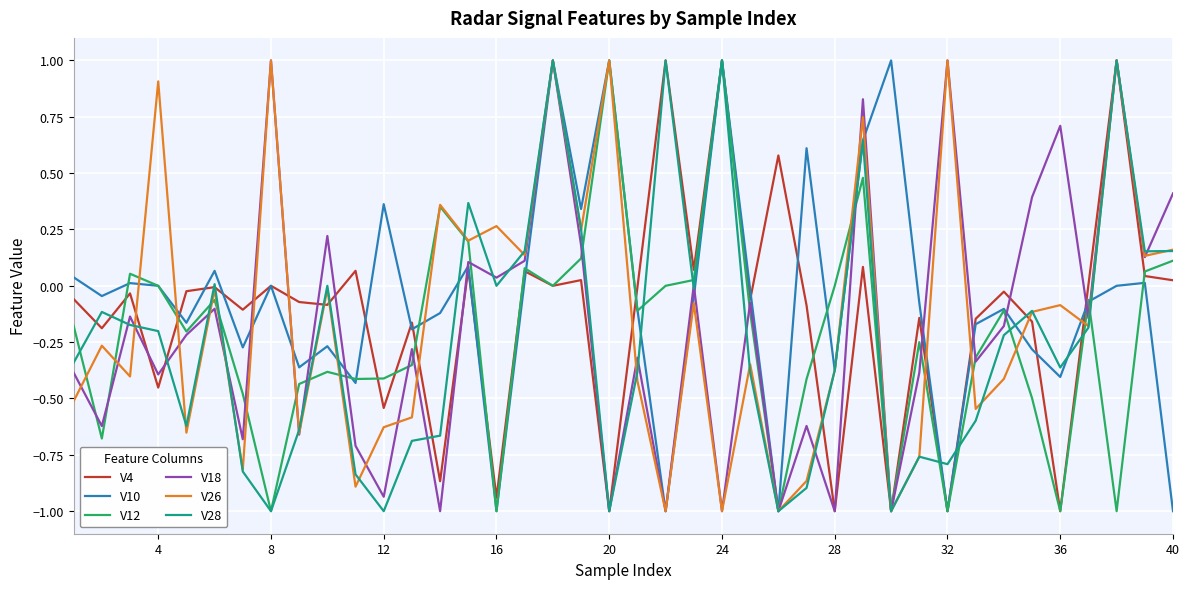

What is the greatest value displayed?

1.0